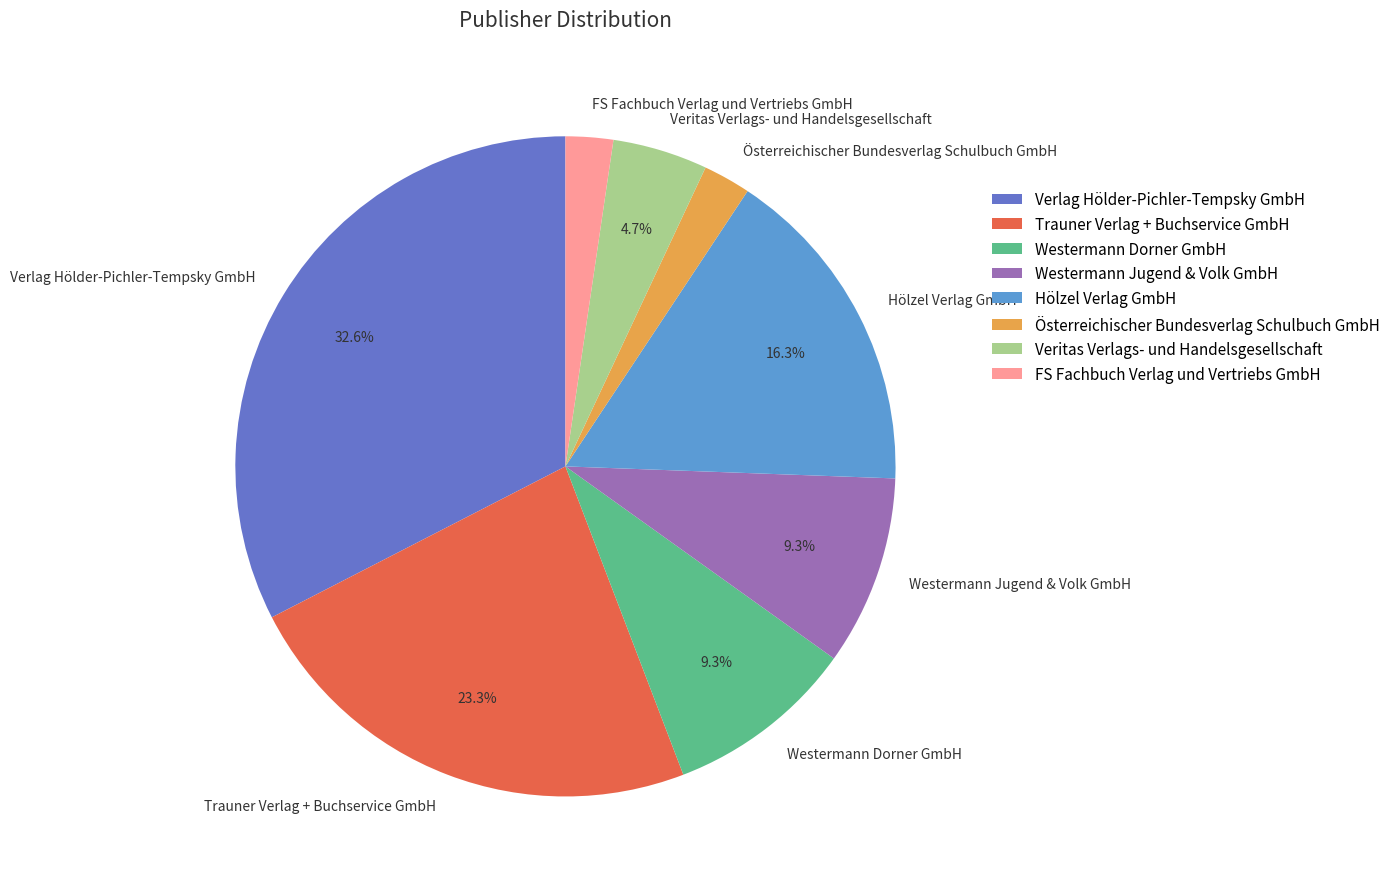

Which has a higher value, Trauner Verlag + Buchservice GmbH or Westermann Jugend & Volk GmbH?

Trauner Verlag + Buchservice GmbH